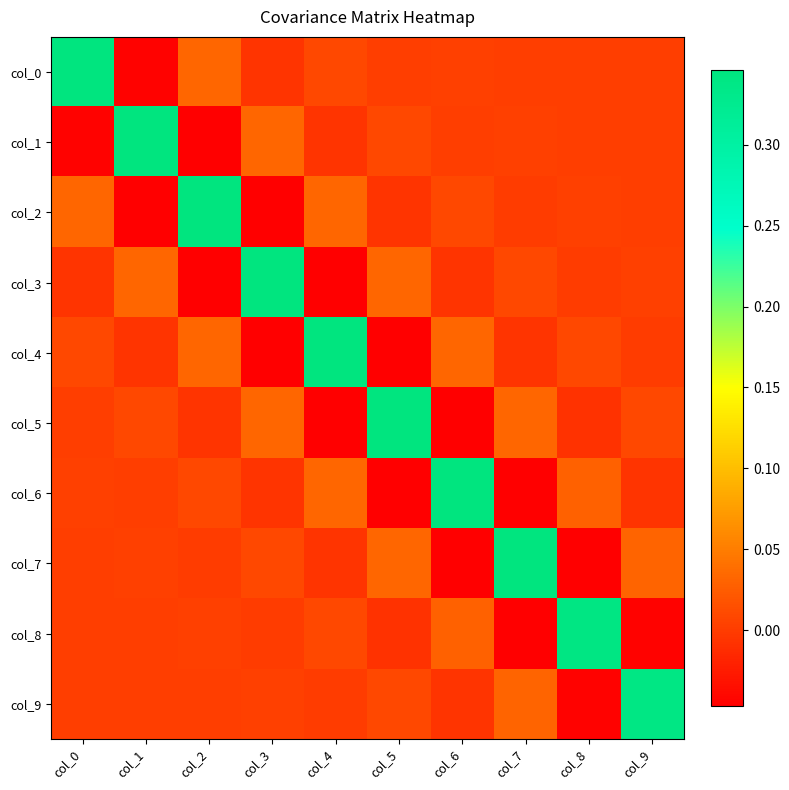

At col_3, list the series in order from smallest to largest.

col_4, col_2, col_6, col_0, col_8, col_9, col_7, col_5, col_1, col_3